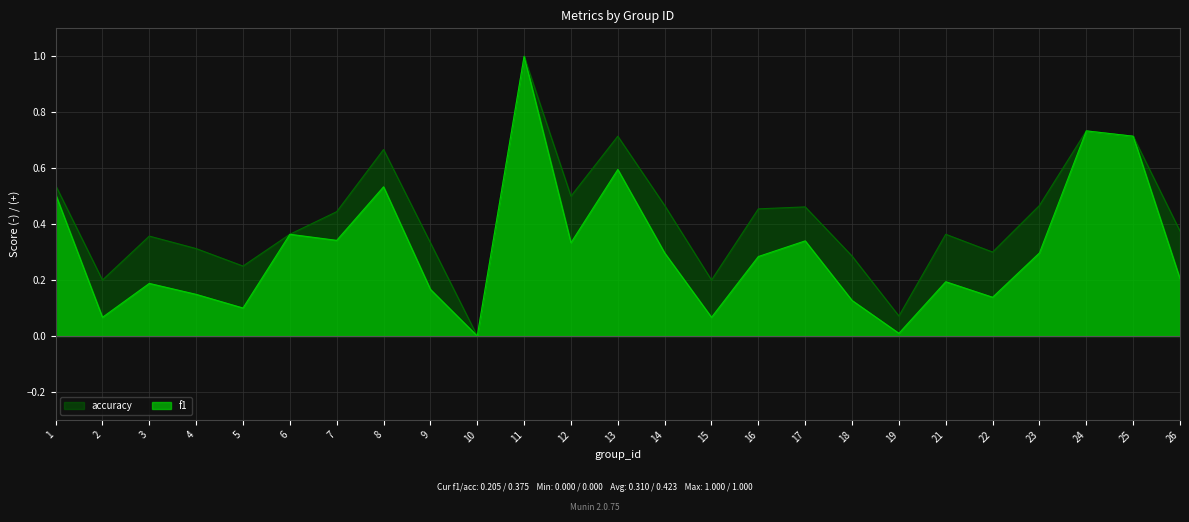

At how many categories does at least one series exceed 0?

24